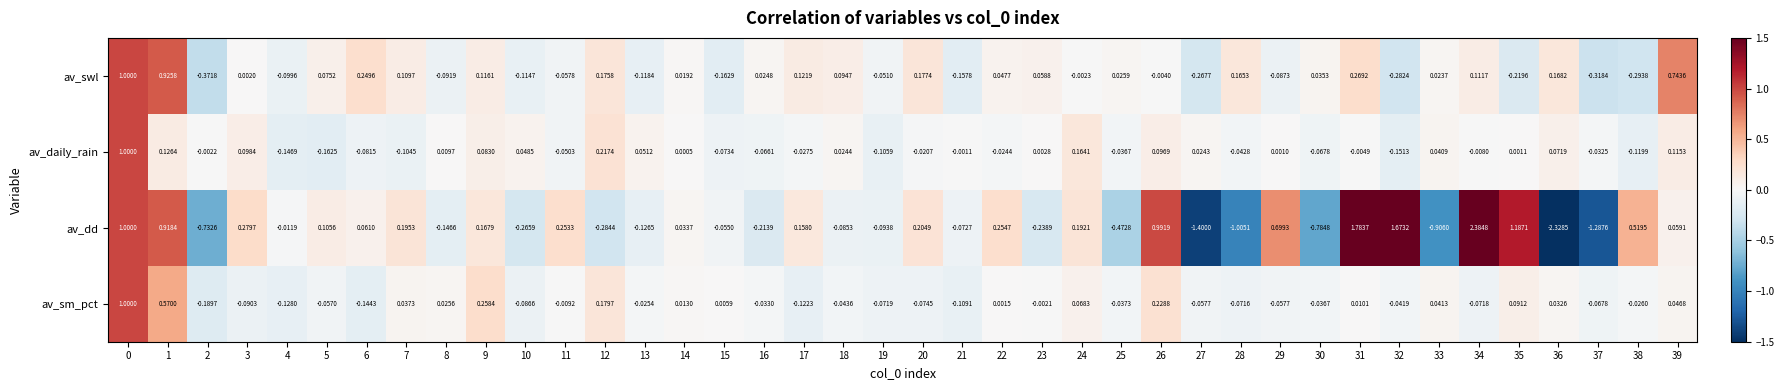

How many data points in av_sm_pct are less than 0?

24